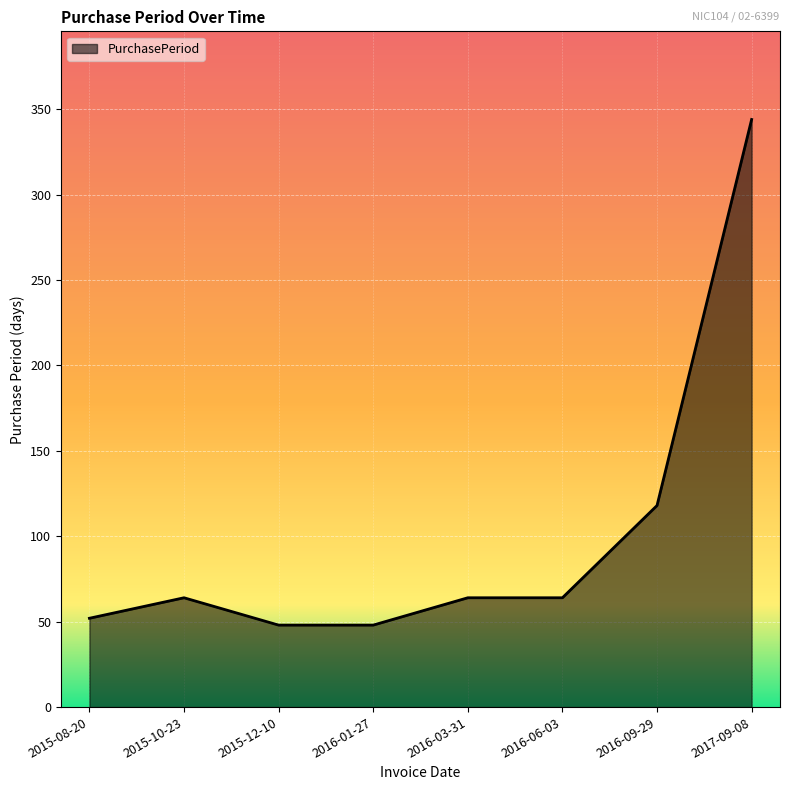

The chart shows a value of 88 at 2015-10-23. True or false?

False